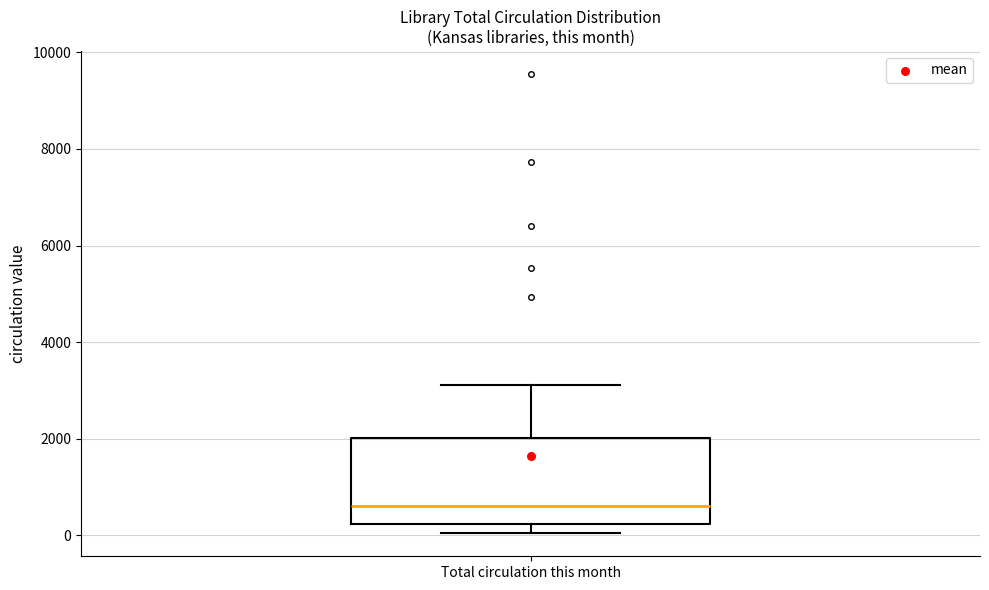

Transcribe this box plot: give where the median line is, the range the box spans, and where the two whiskers end, as read against the y-axis. The values are not printed on the chart, so give them approximately, as read against the axis.

median 600, box 200 to 2000, whiskers 0 to 3200